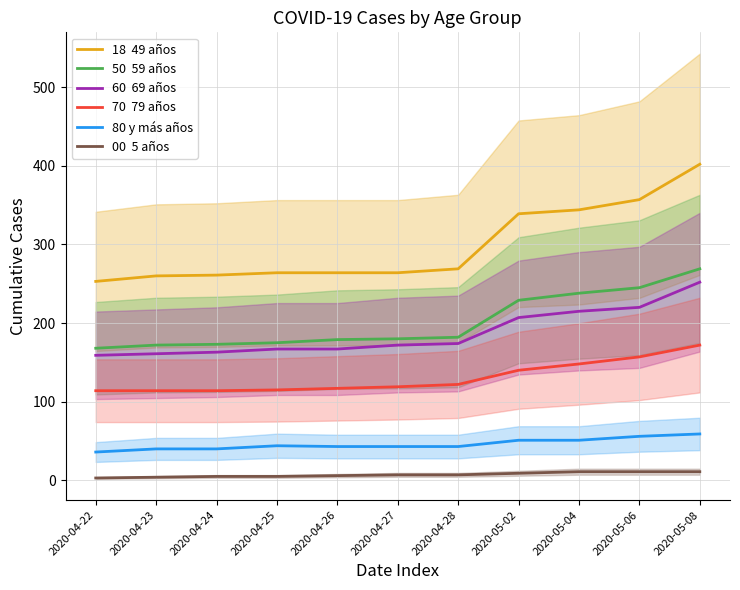

Which series has the largest total across all categories?

18  49 años